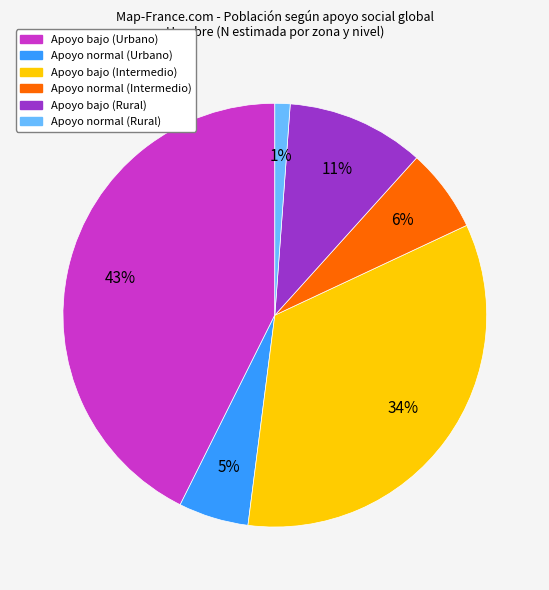

To the nearest percent, what portion does Apoyo normal (Rural) represent?

1%